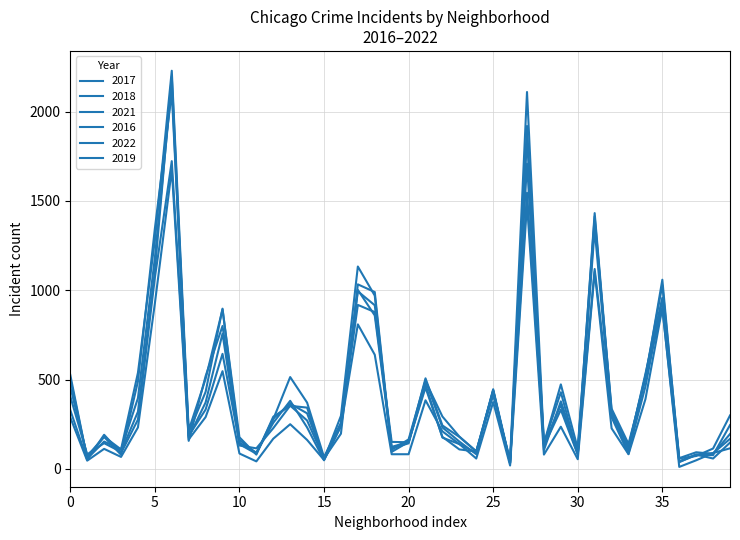

Does the chart display data point markers on the line(s)?

No